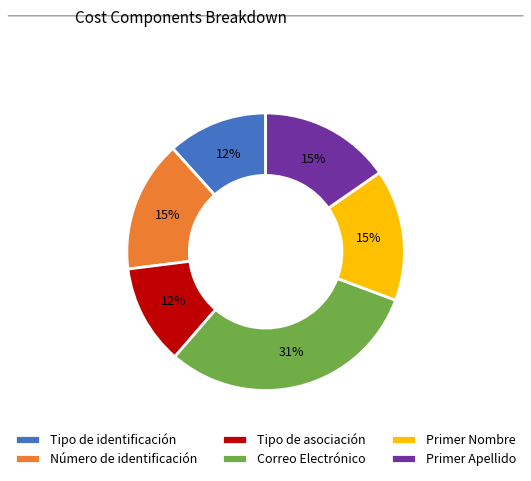

Approximately how many times larger is the value at Correo Electrónico compared to Tipo de identificación?

2.6